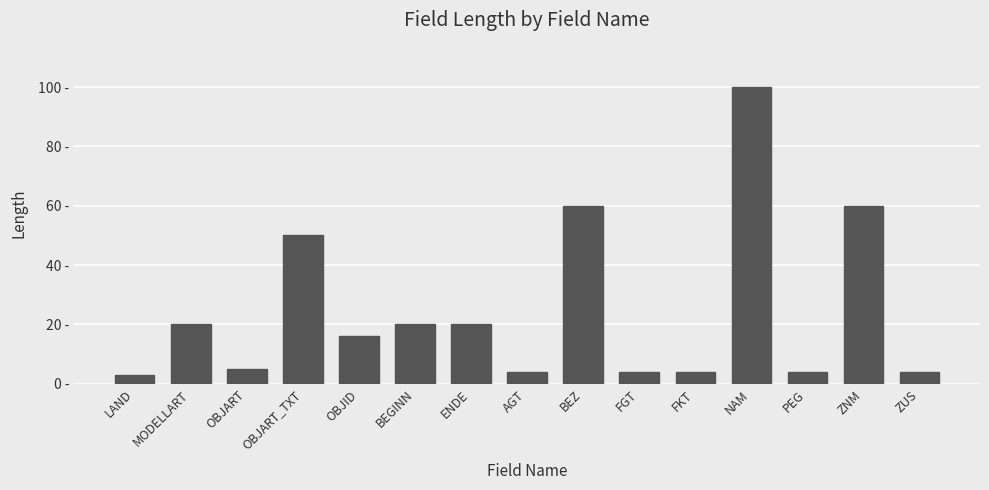

Are the bars grouped side by side (vs. stacked)?

No